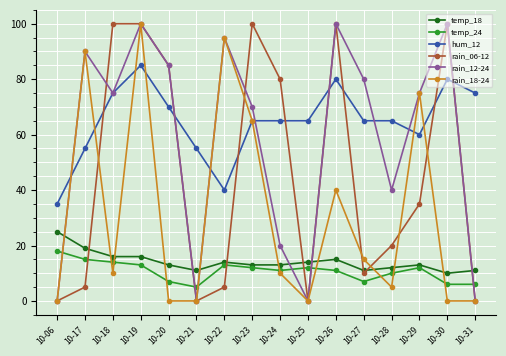

Does the chart display data point markers on the line(s)?

Yes